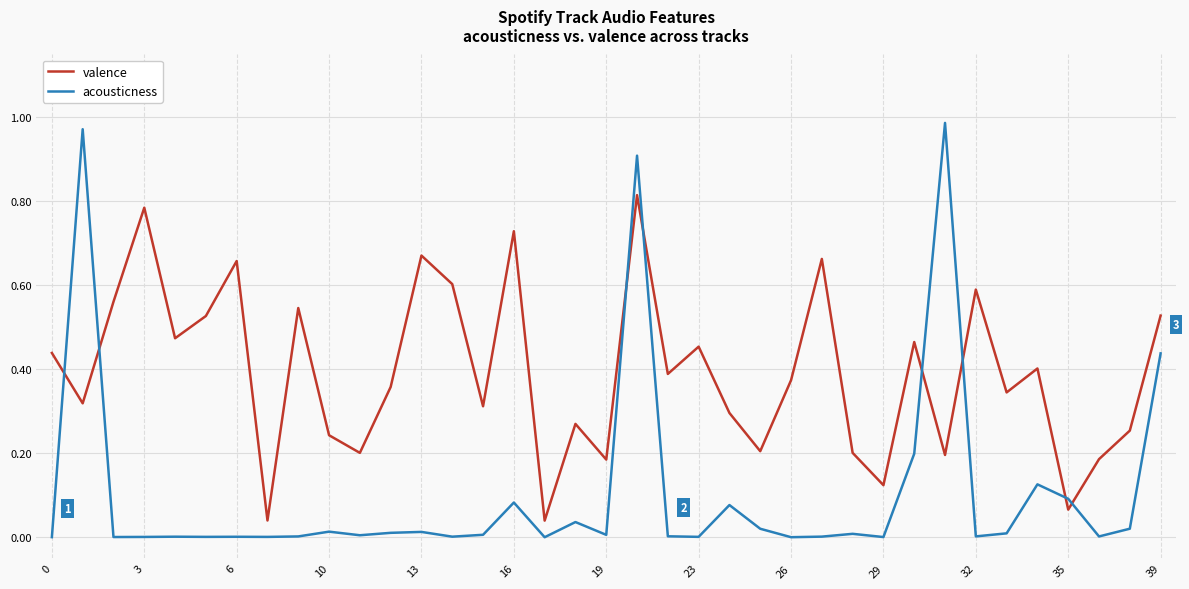

Which series has the largest total across all categories?

valence